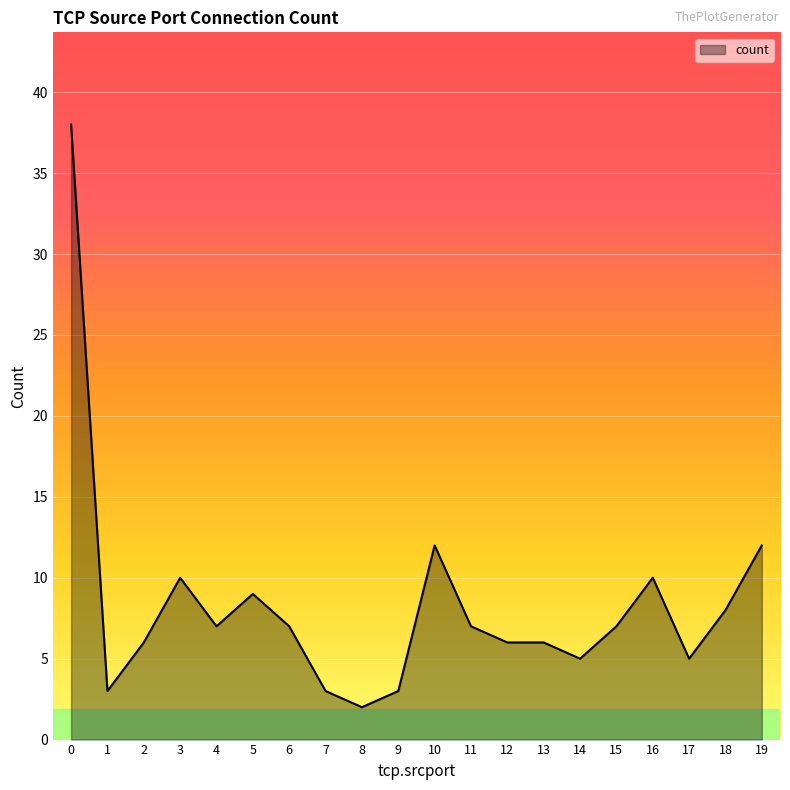

What is the approximate value at 16?

10